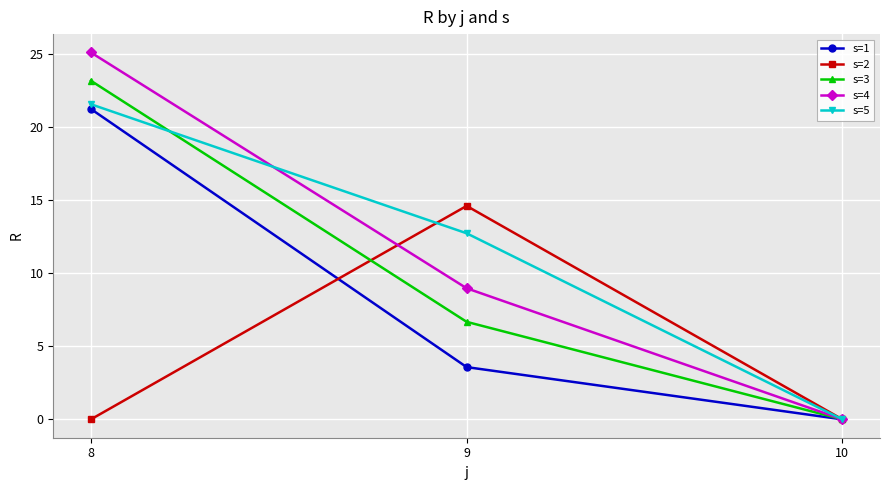

Which series has the widest spread of values?

s=4